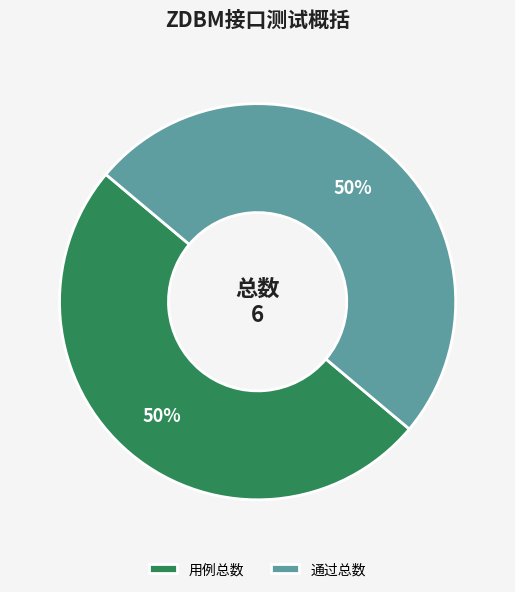

To the nearest percent, what is the difference between the largest and smallest slice percentages?

0%